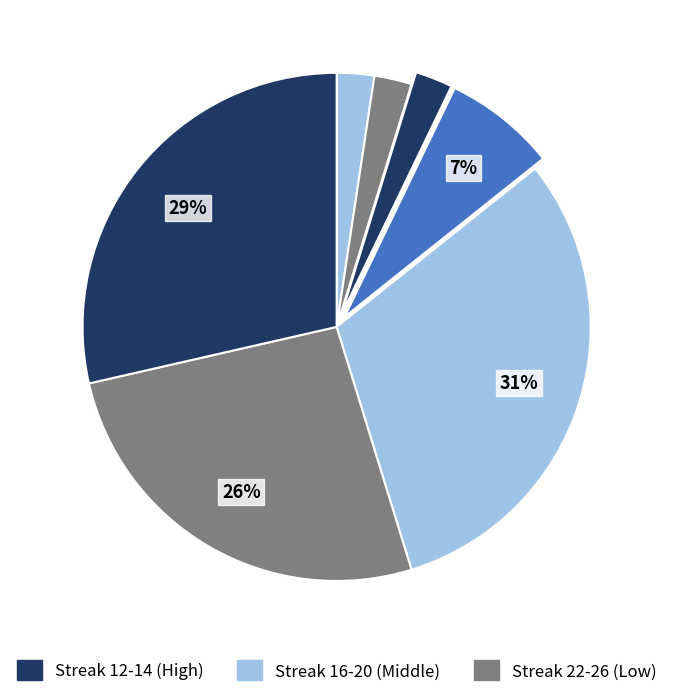

How many slices are in this pie chart?

7